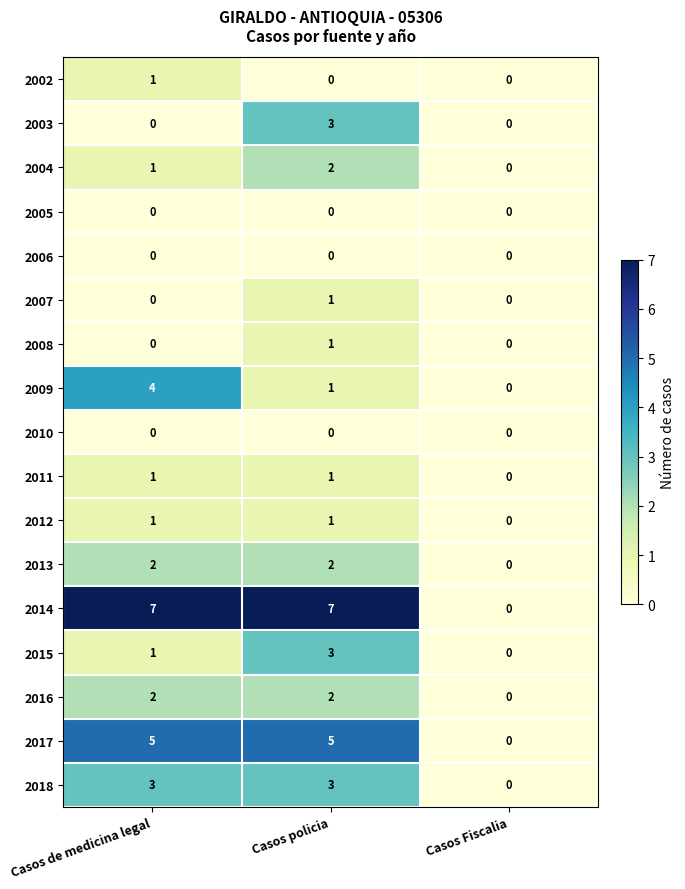

At which label is 2014 closest to 3?

Casos Fiscalia